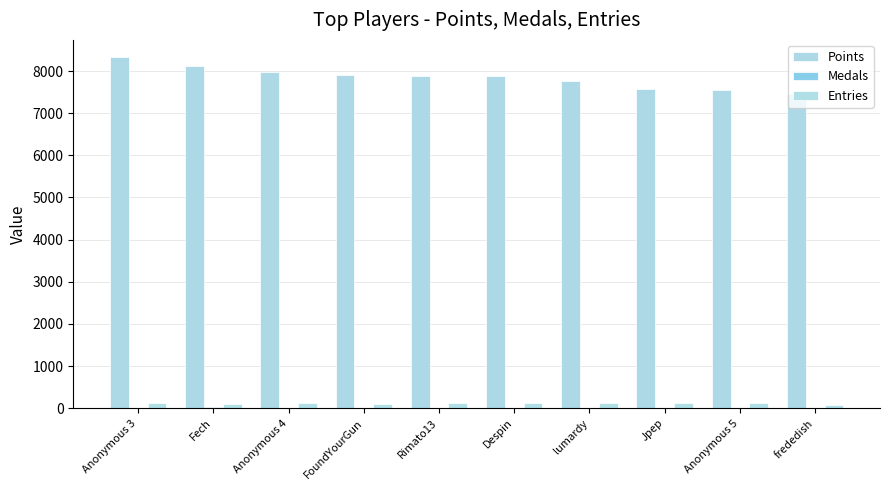

The Entries series shows 114 at lumardy. True or false?

True